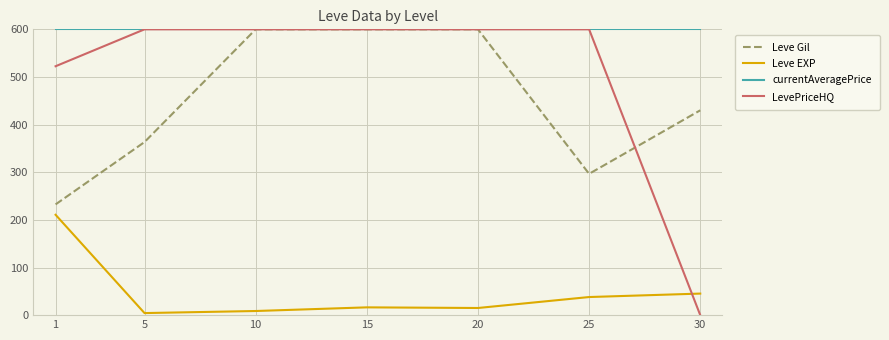

What is the maximum value for currentAveragePrice?

600.0